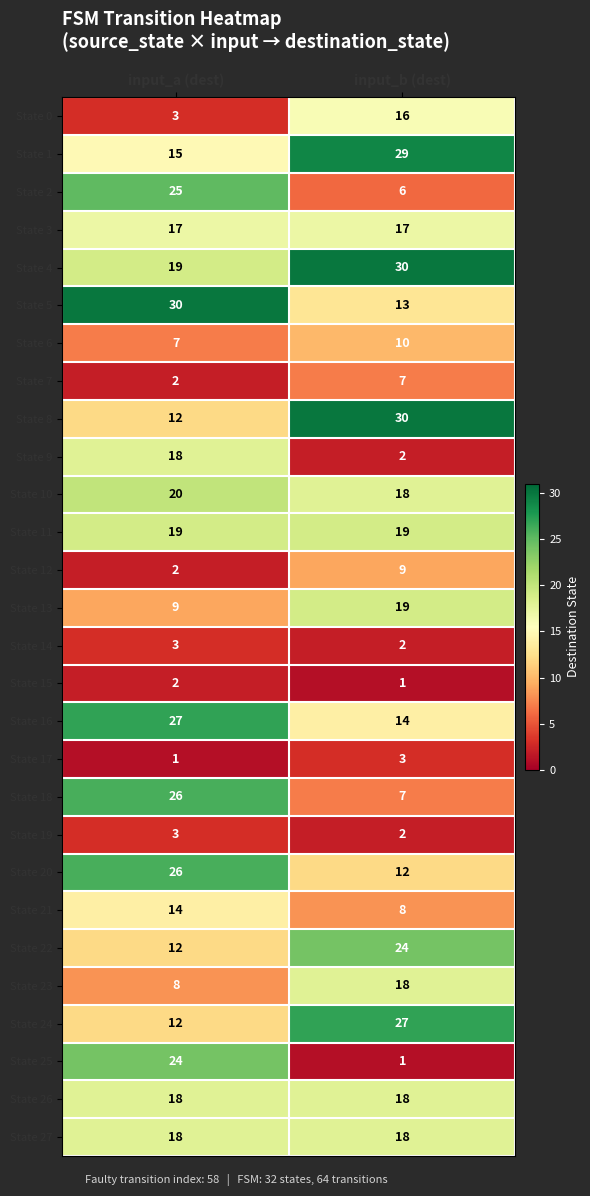

What is the maximum value shown in the chart?

30